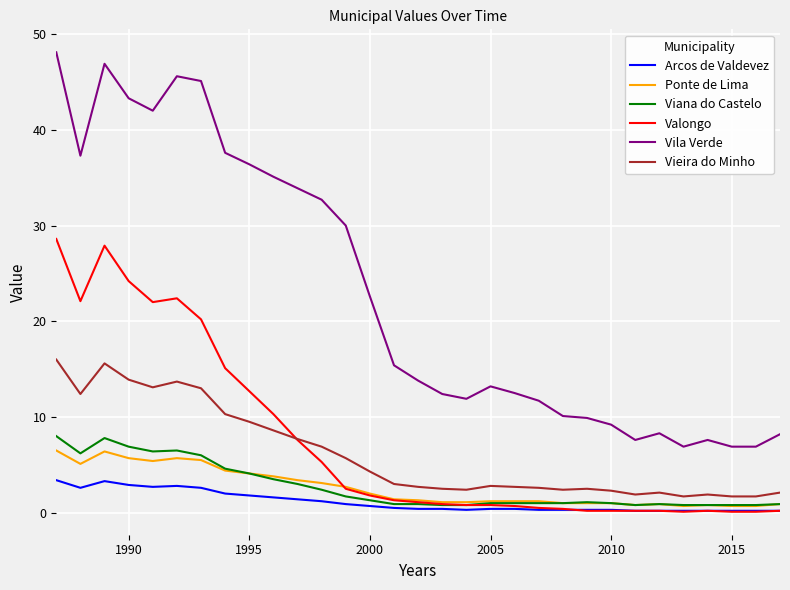

Which series has the widest spread of values?

Vila Verde